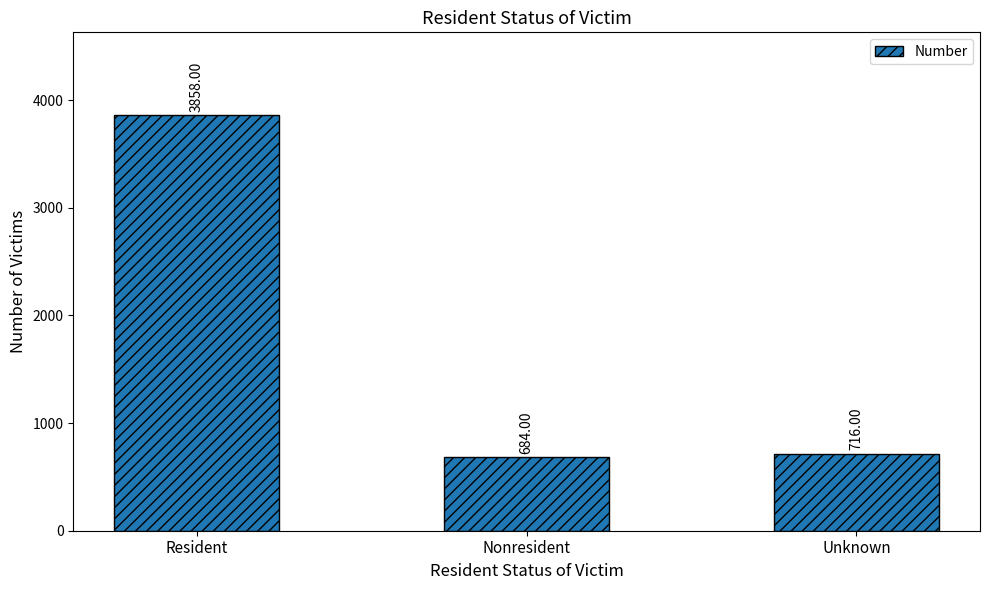

At which label is the value closest to 2271?

Unknown